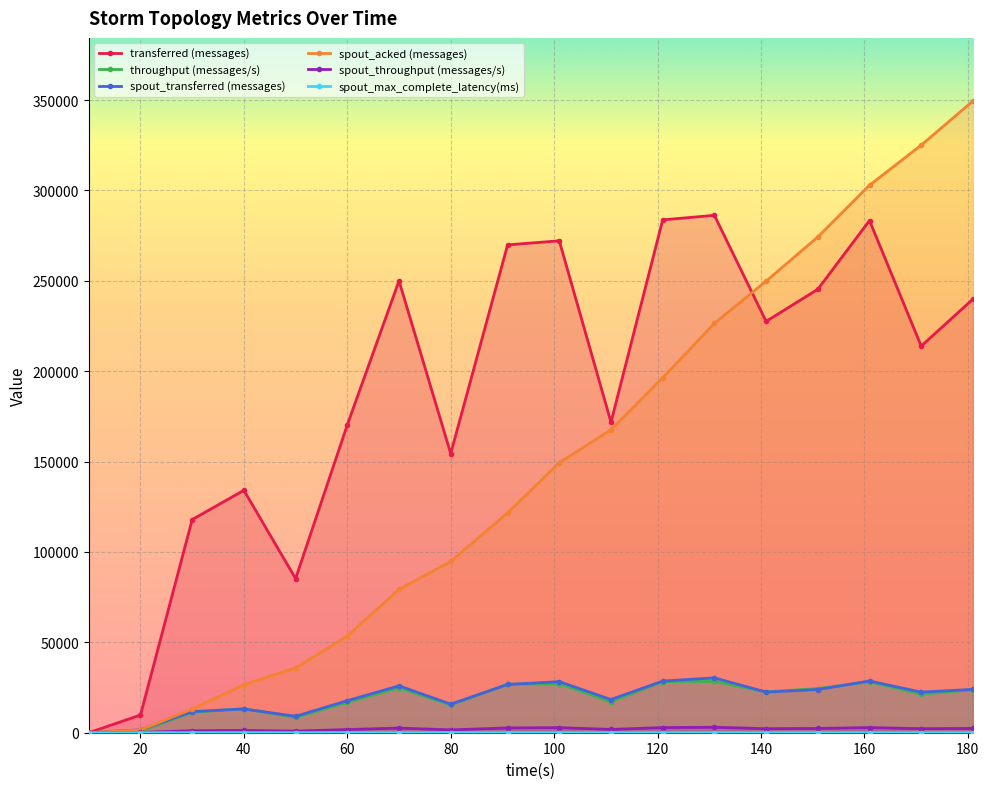

In throughput (messages/s), how many points are lower than both neighbors (excluding endpoints)?

5